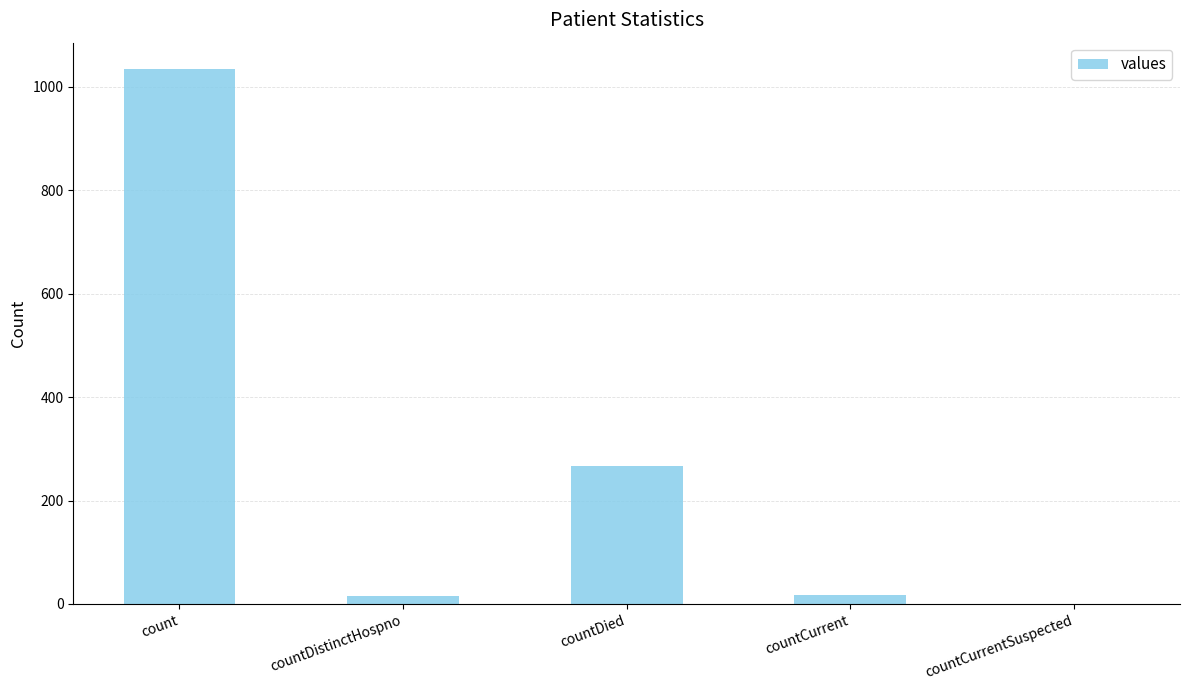

How many series are shown in this chart?

1